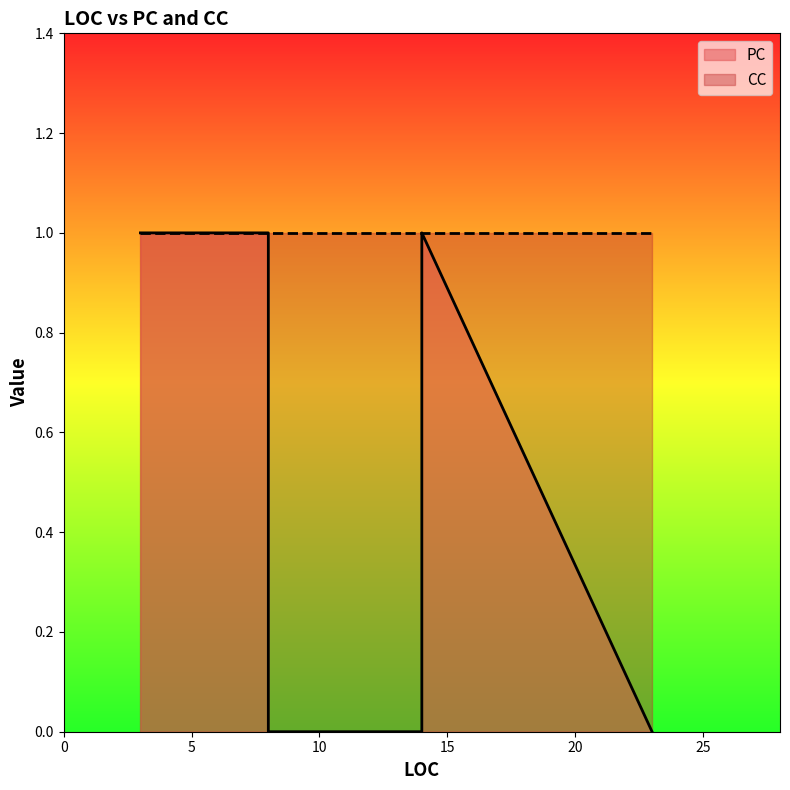

How many categories are shown in the chart?

8